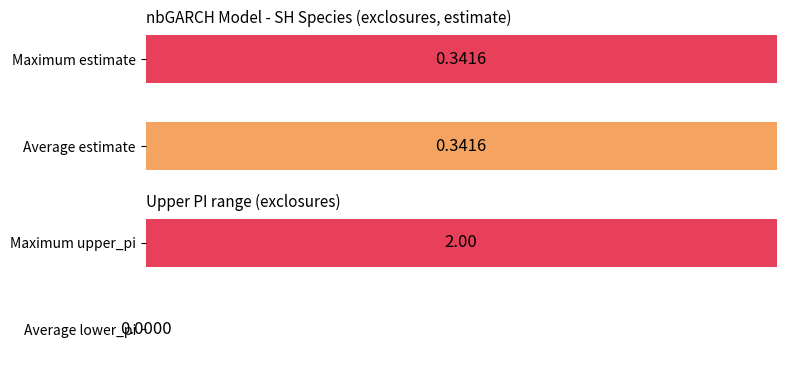

What is the maximum value for estimate?

0.3